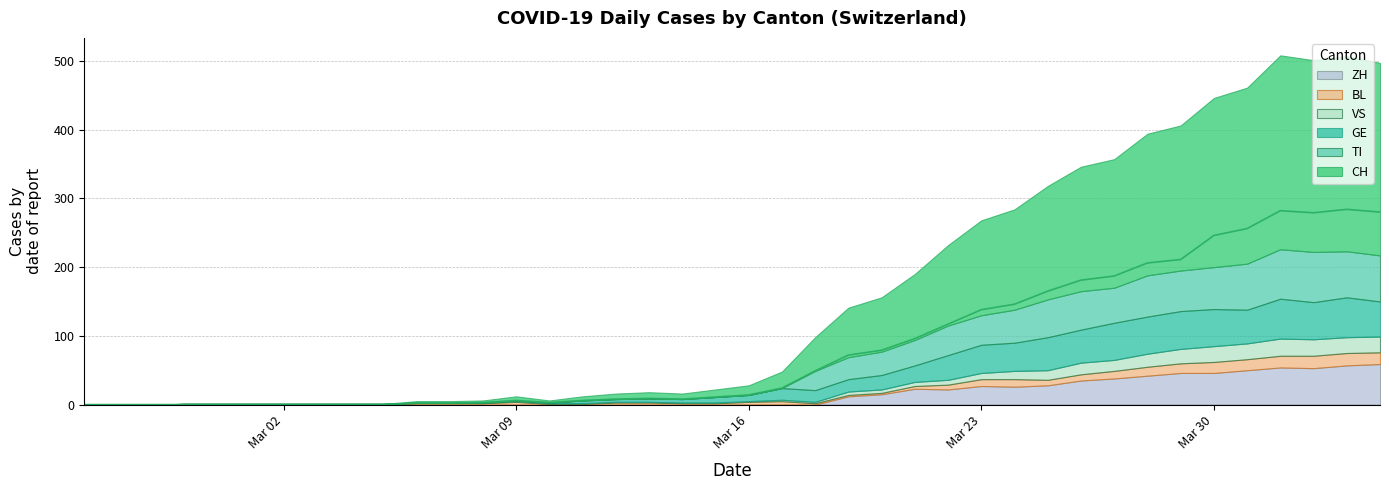

Which category has the lowest value across all series?

2020-02-25